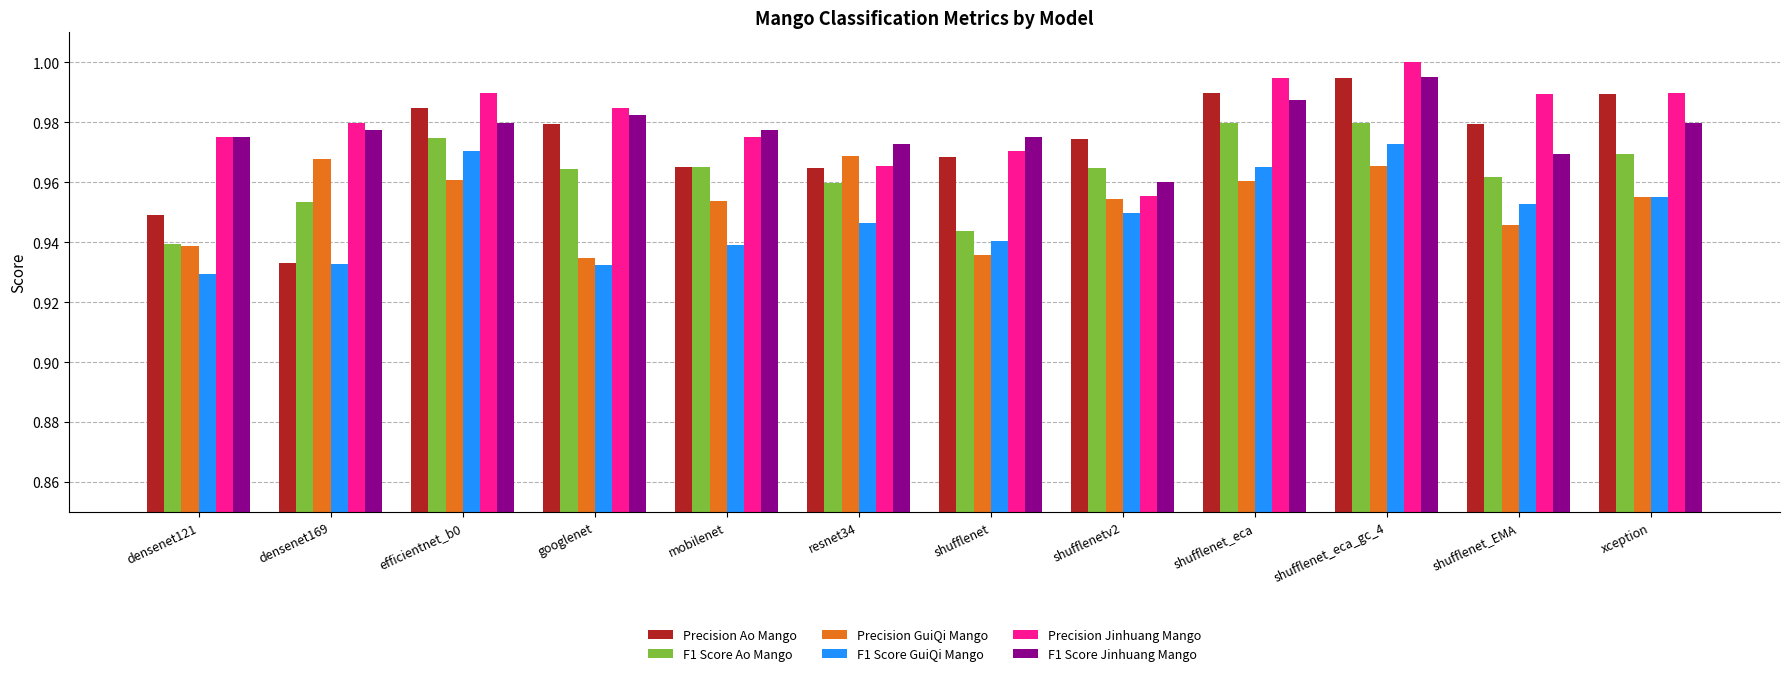

Which series has the largest total across all categories?

Precision Jinhuang Mango